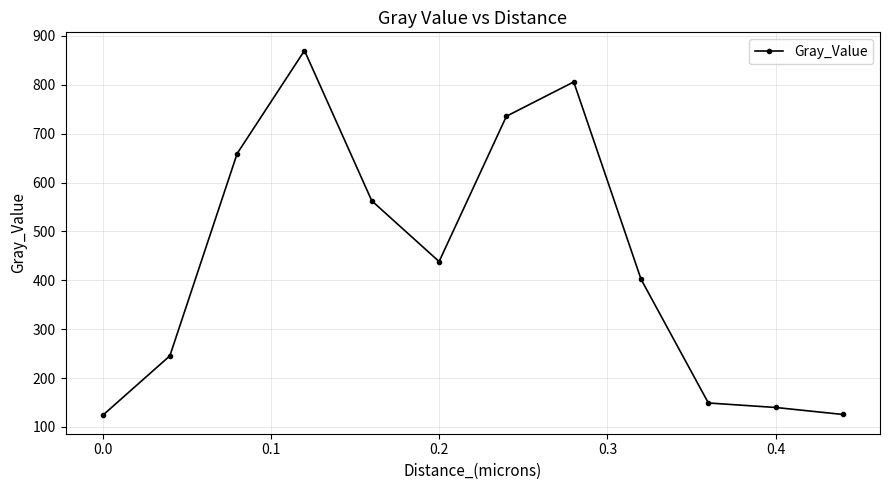

Count the number of categories in the chart.

12